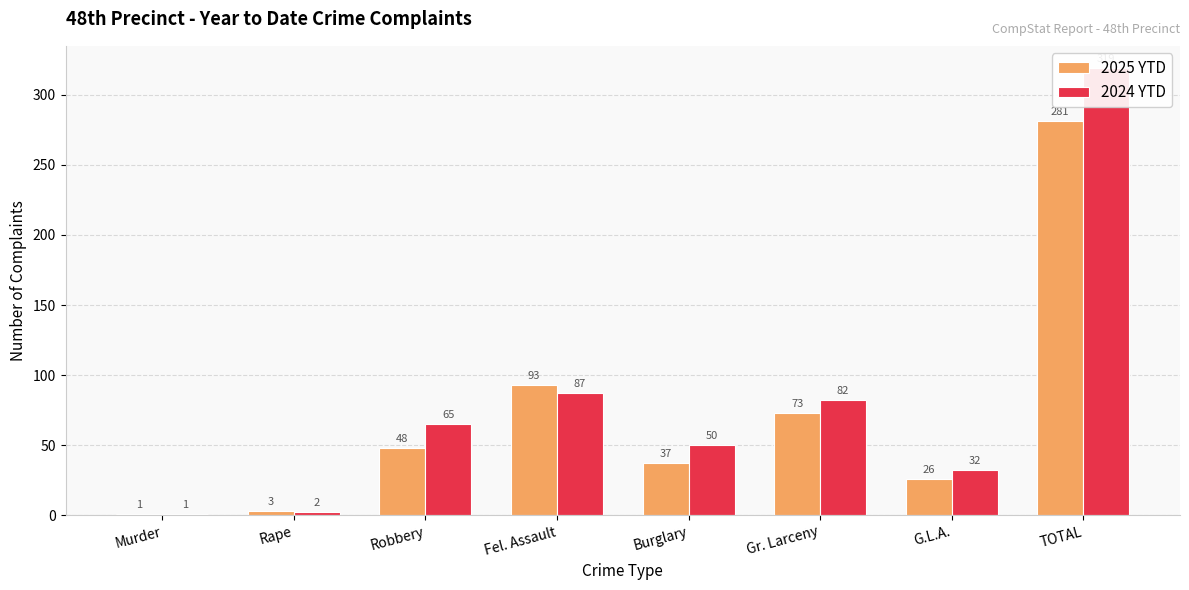

The value of 2025 YTD at Burglary is 16. True or false?

False